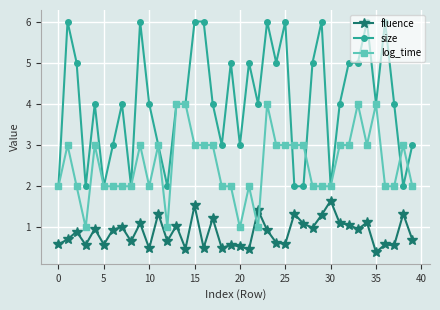

How many times do log_time and fluence cross each other?

2